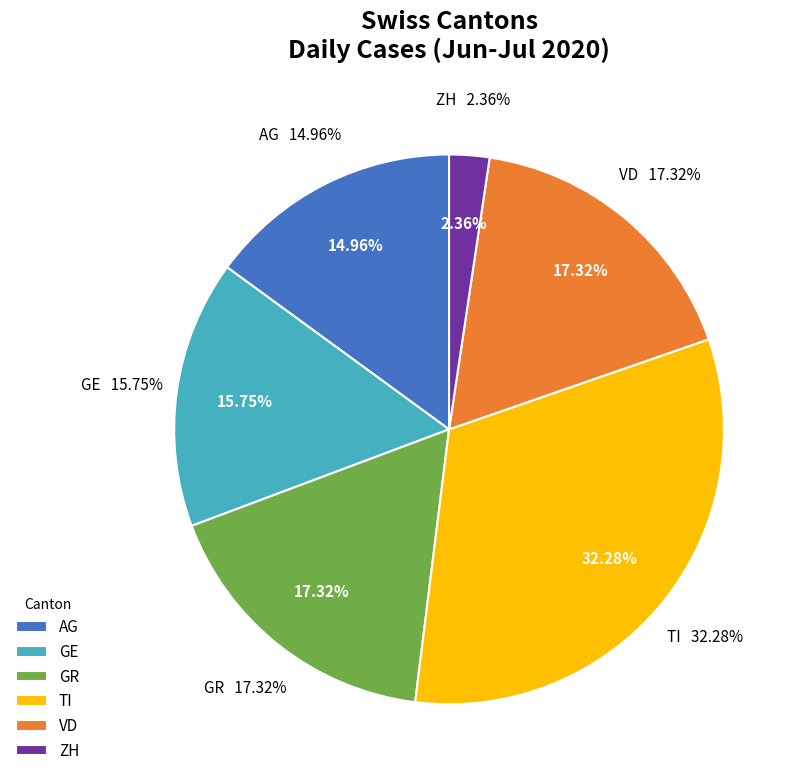

Is there any slice that represents more than half of the pie?

No